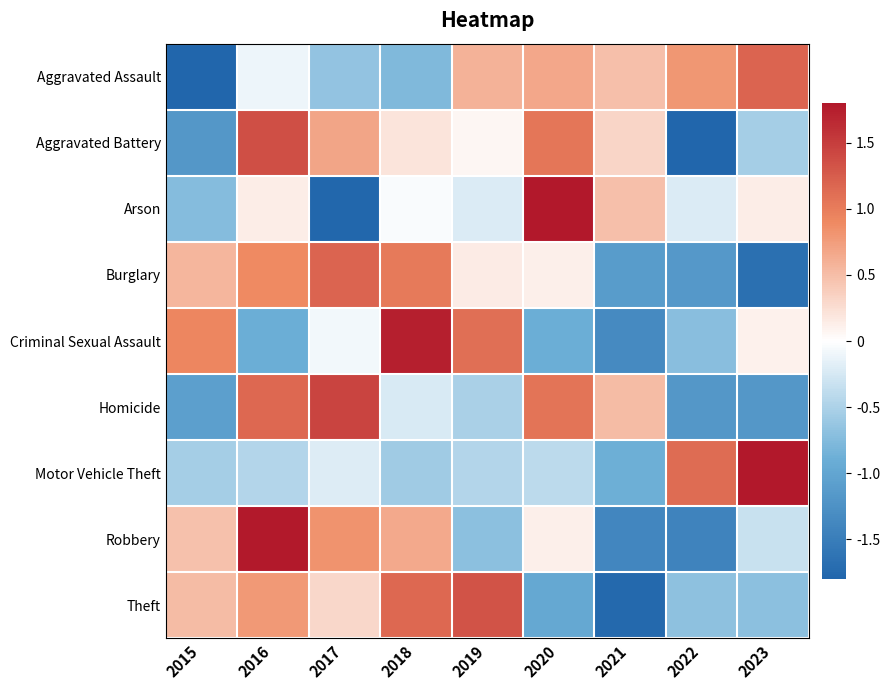

Which has a higher value, 2017 or 2019?

2019